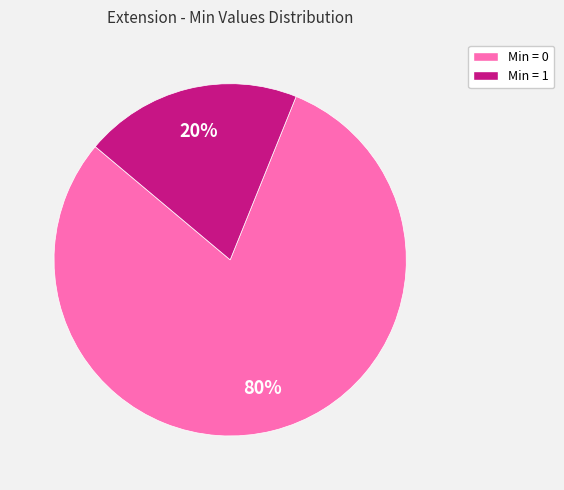

Does any single category account for the majority?

Yes